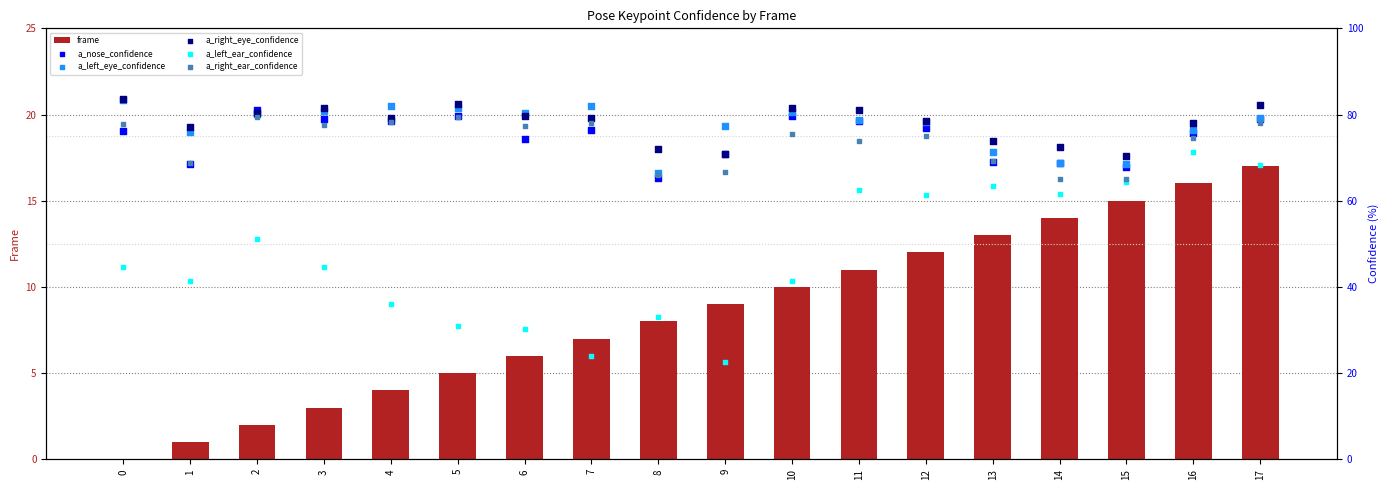

Which series has the widest spread of Y values?

a_left_ear_confidence